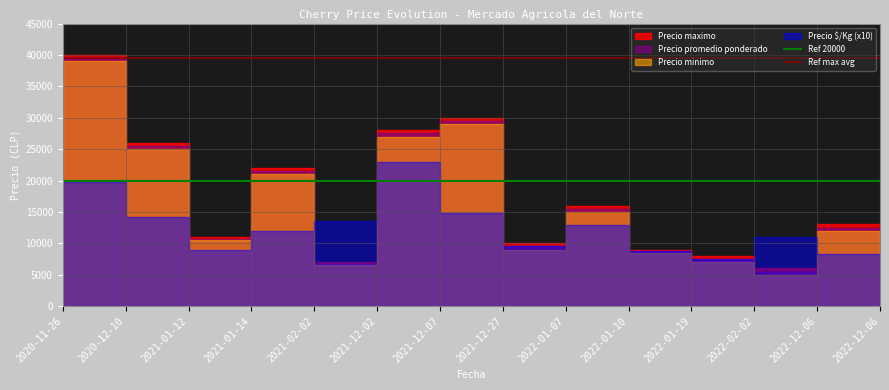

Is this an area chart (filled region under the line)?

No